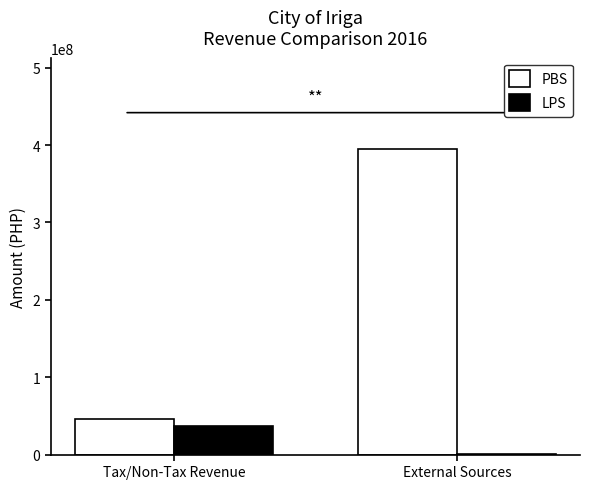

What is the maximum value for LPS?

37257145.1